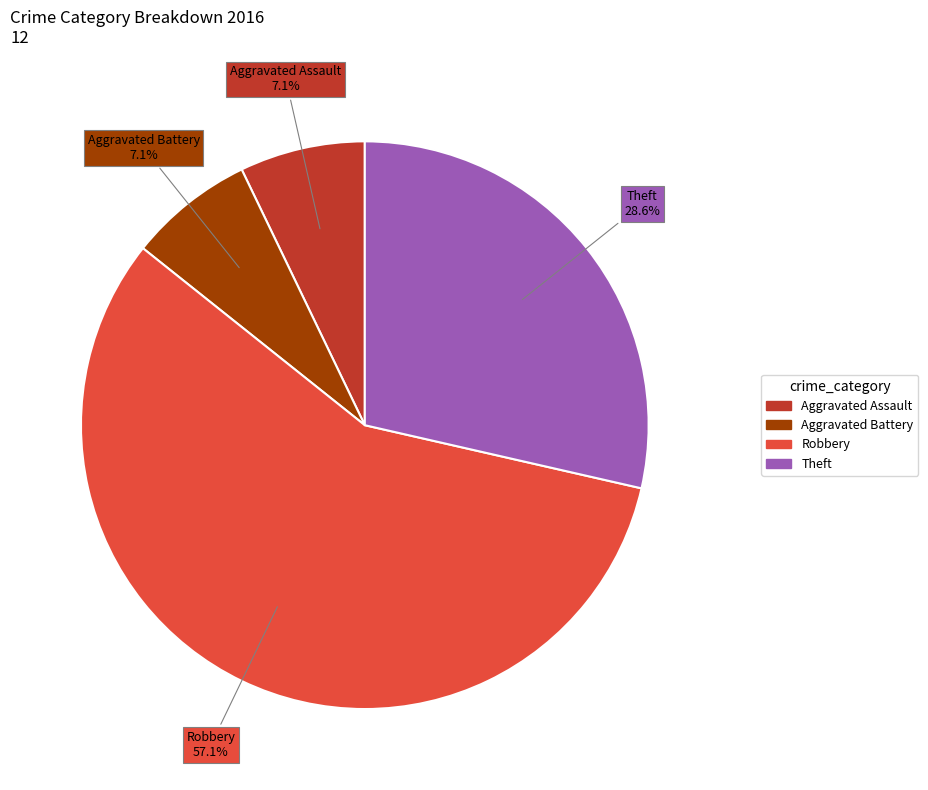

The Theft slice represents 29% of the pie. True or false?

True